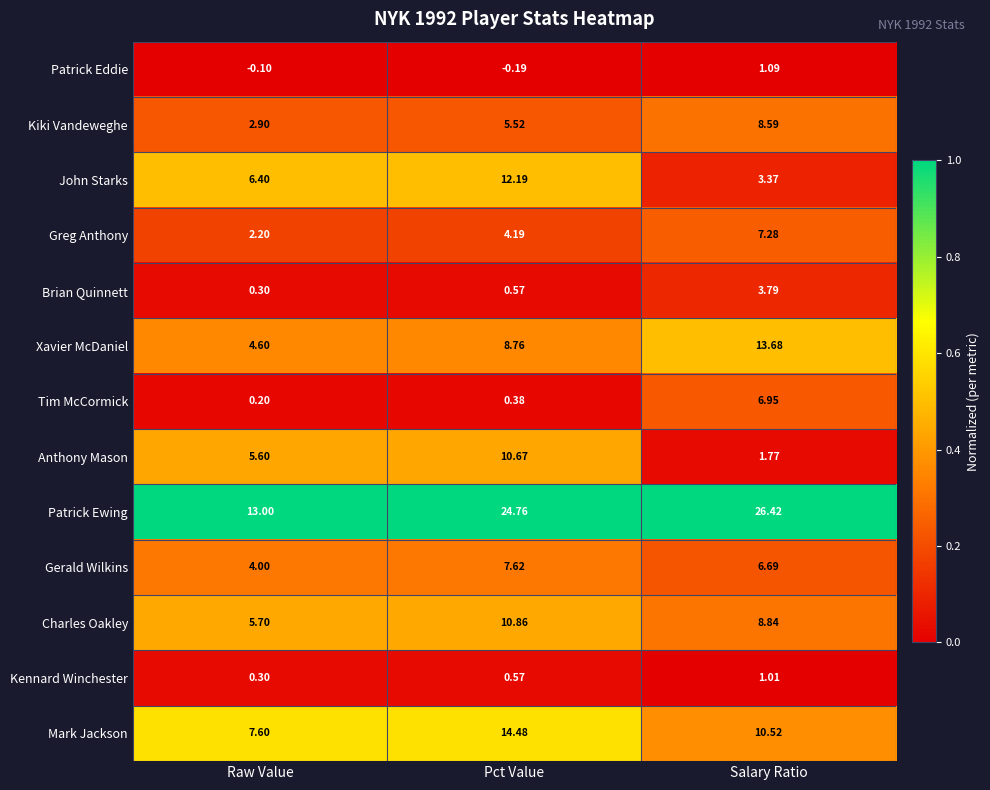

Which series has the largest range (max minus min)?

Patrick Ewing